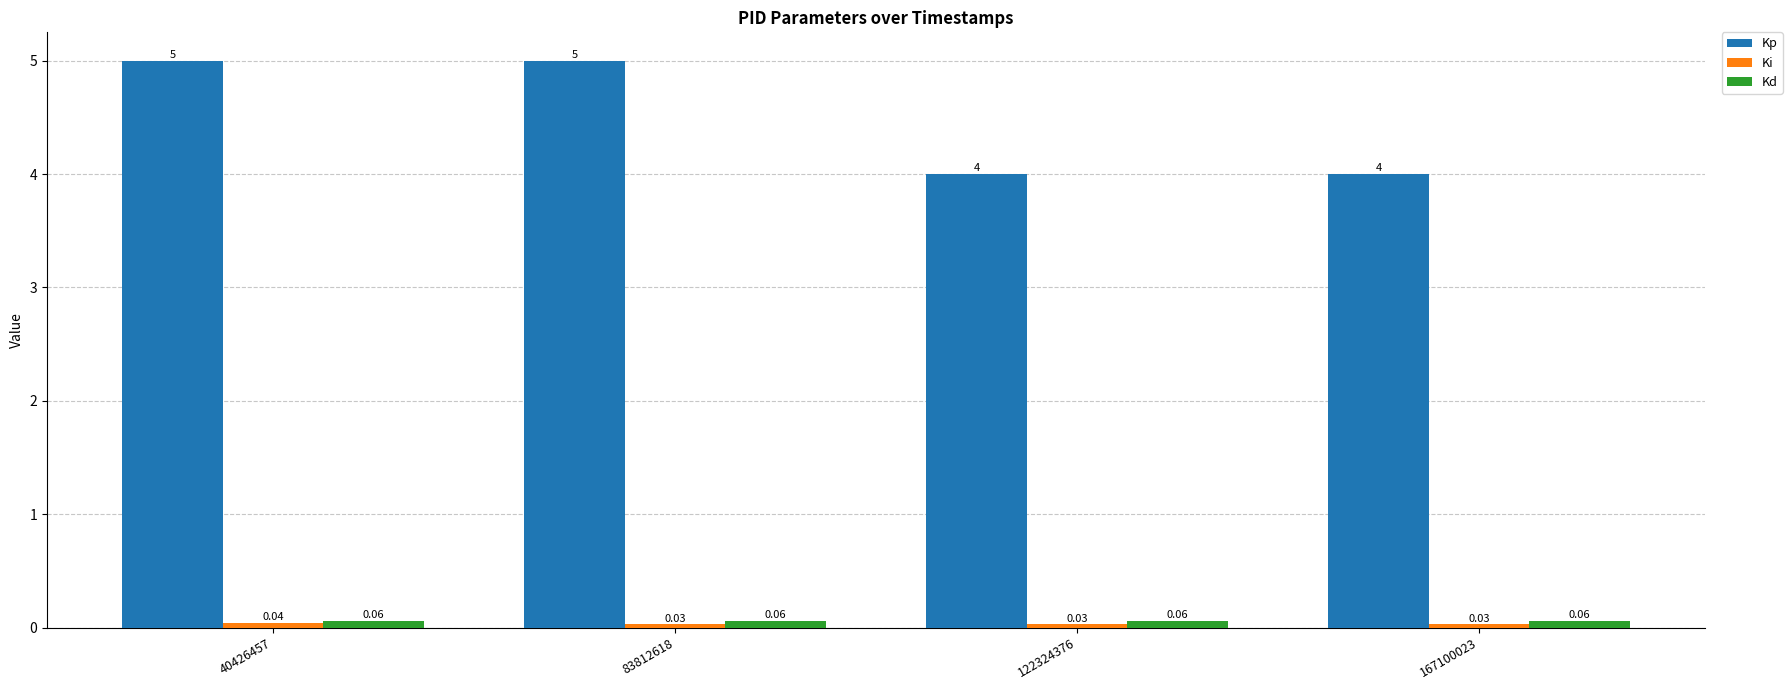

At how many categories does at least one series exceed 1?

4